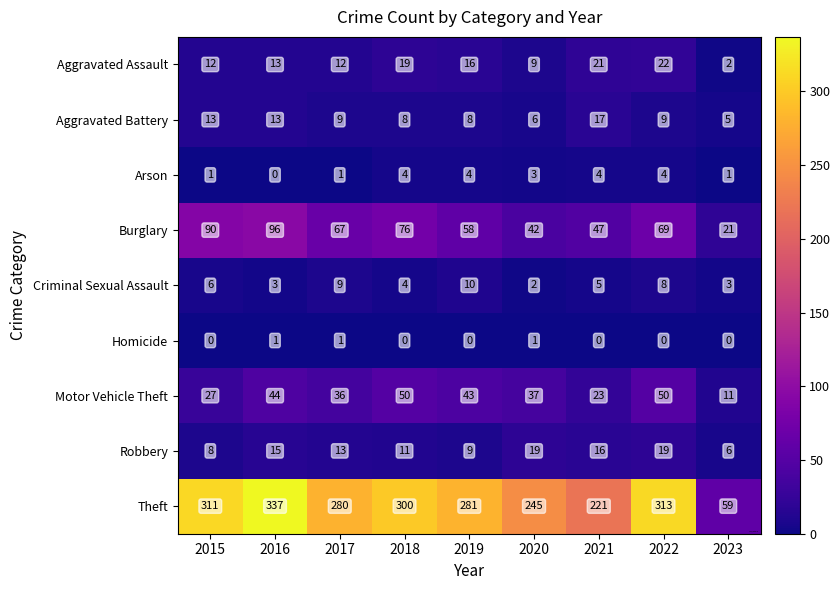

Is it true that Theft equals 300 at 2018?

True